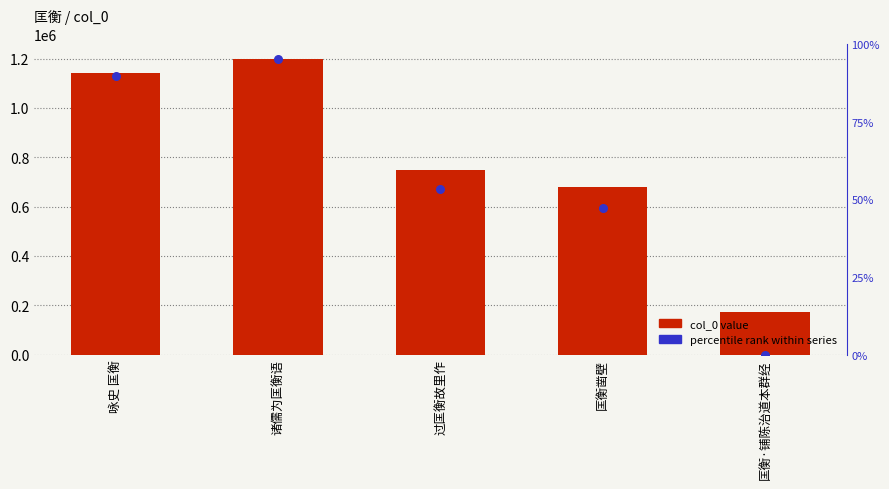

What is the total value across all series at 过匡衡故里作?

1417993.3